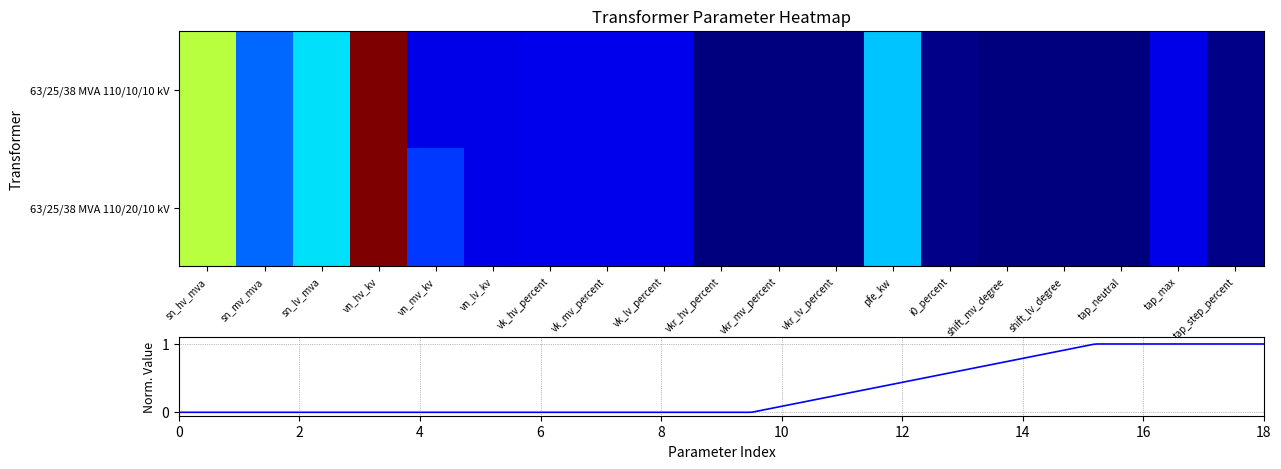

How many values in the 63/25/38 MVA 110/20/10 kV series exceed 10?

9